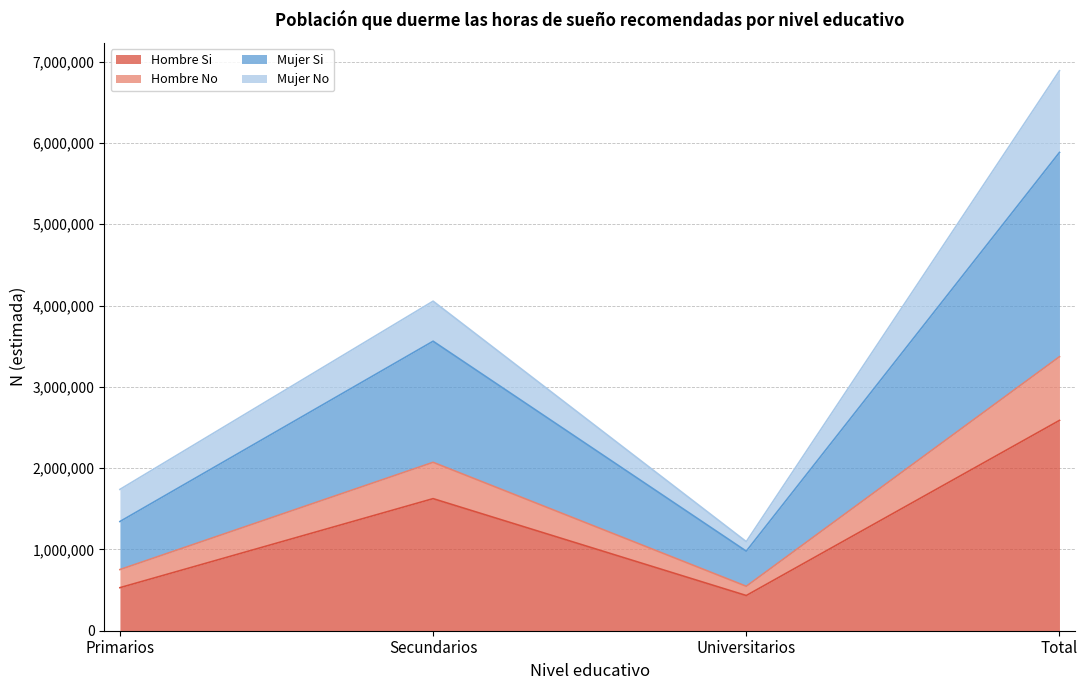

What is the total value across all series at Total?

6888413